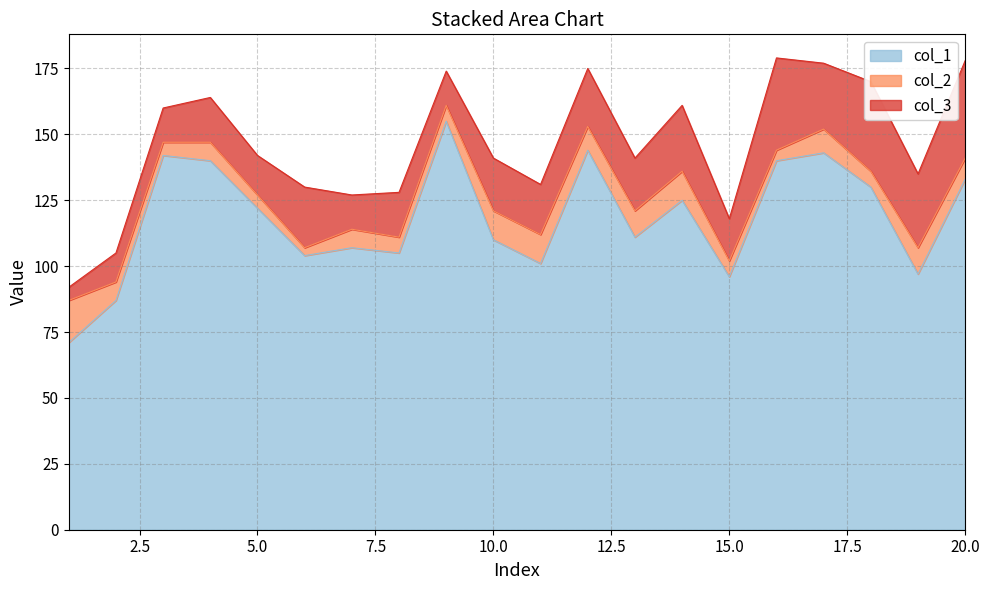

Does the chart display data point markers on the line(s)?

No